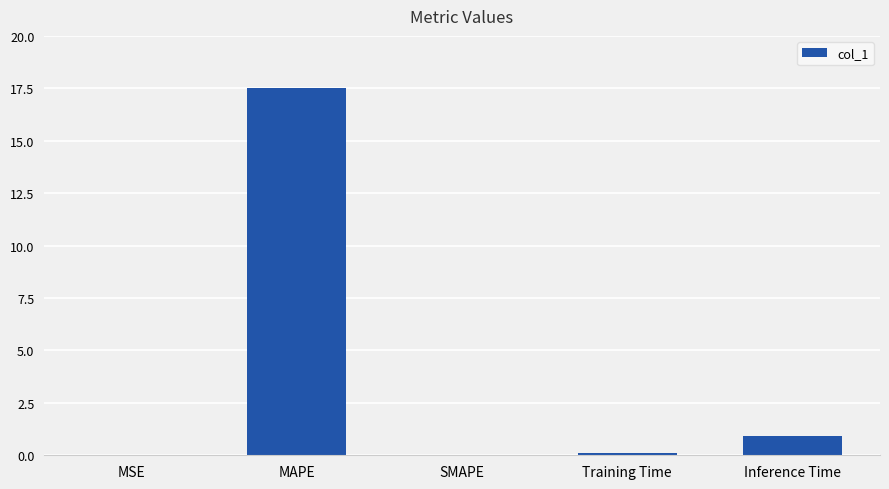

True or false: the data shows 1.6 at Inference Time.

False